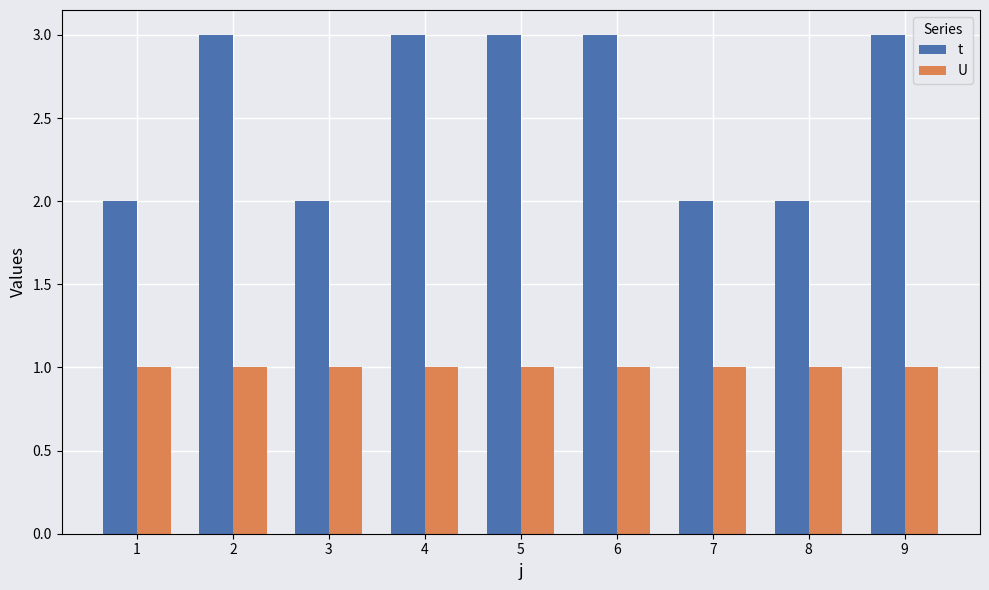

Read the t value at 5.

3